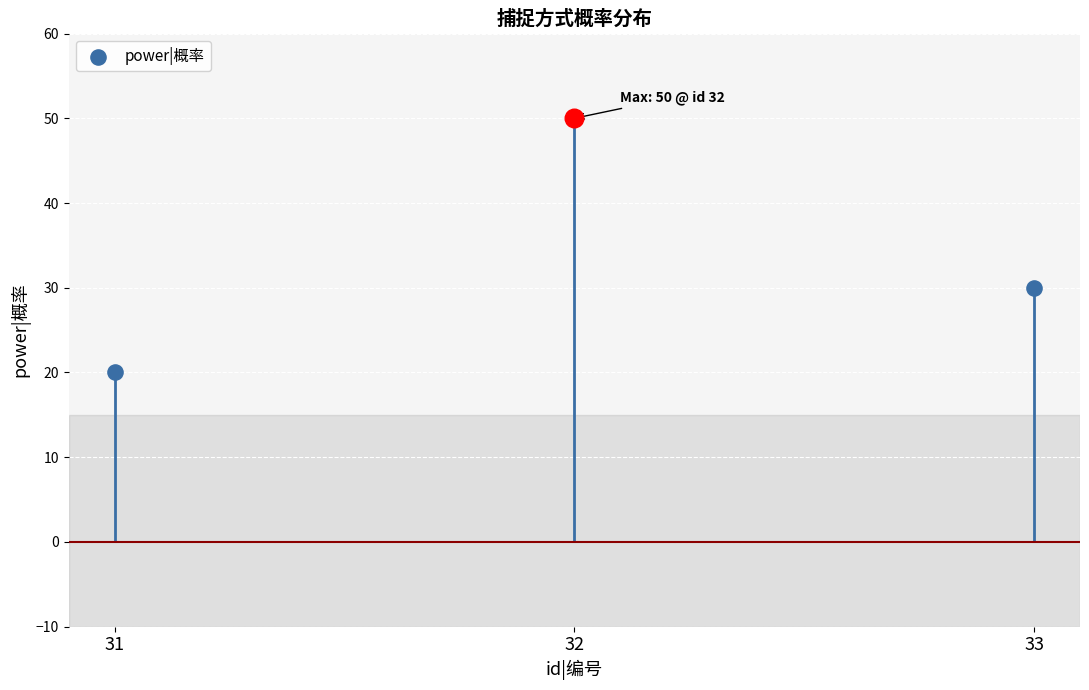

Between 32 and 31, which is larger?

32